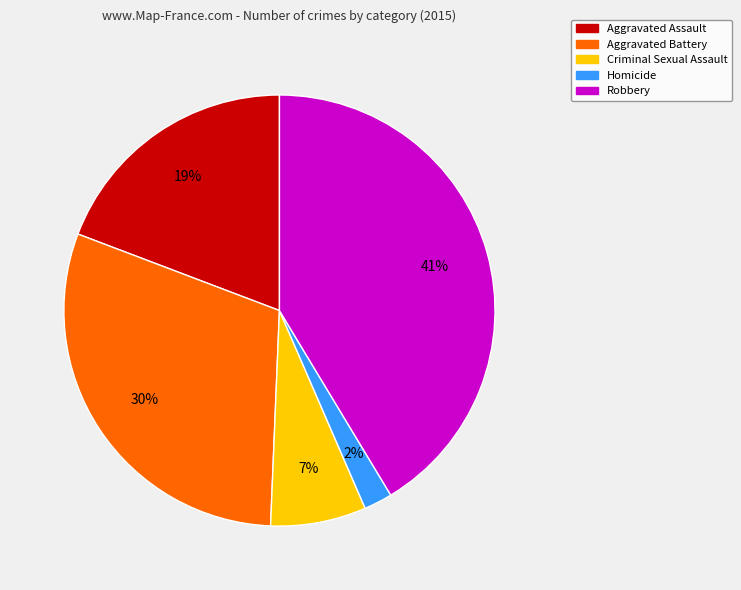

What is the largest slice in the pie chart?

Robbery